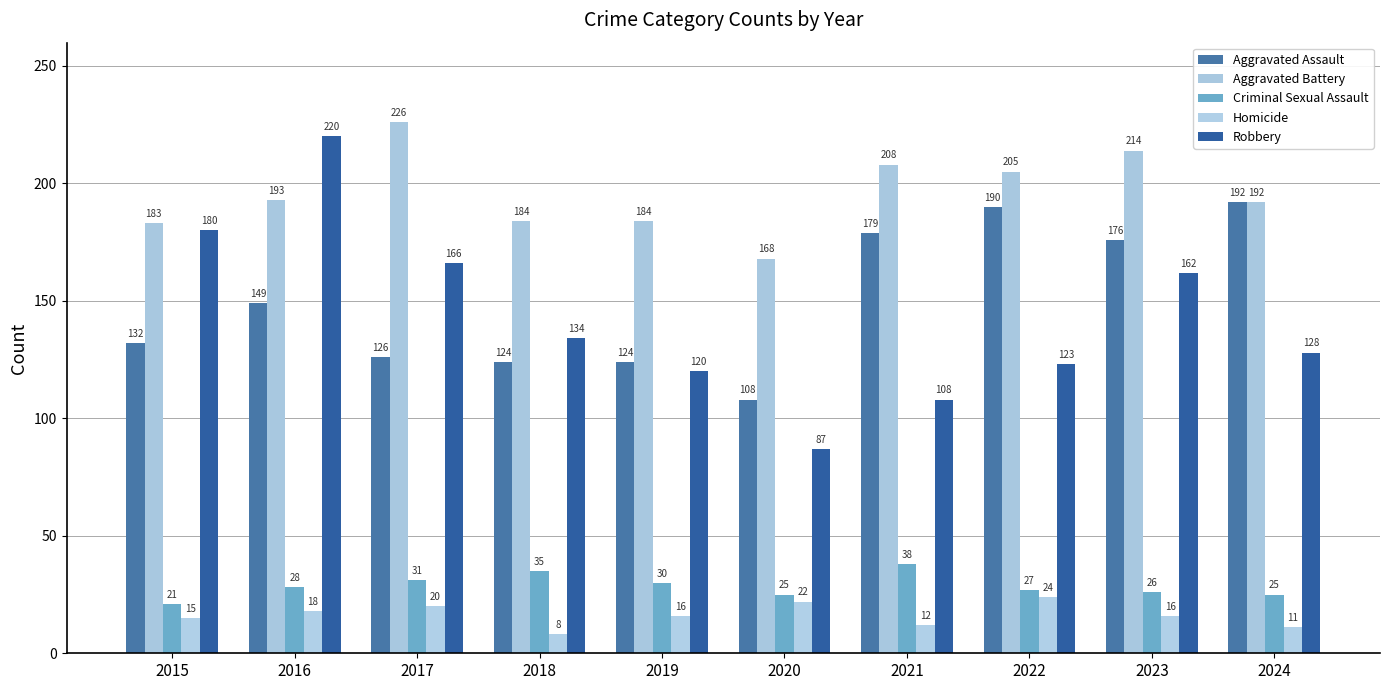

Reading left to right, list all the values displayed in this chart.

Aggravated Assault: 132	149	126	124	124	108	179	190	176	192
Aggravated Battery: 183	193	226	184	184	168	208	205	214	192
Criminal Sexual Assault: 21	28	31	35	30	25	38	27	26	25
Homicide: 15	18	20	8	16	22	12	24	16	11
Robbery: 180	220	166	134	120	87	108	123	162	128